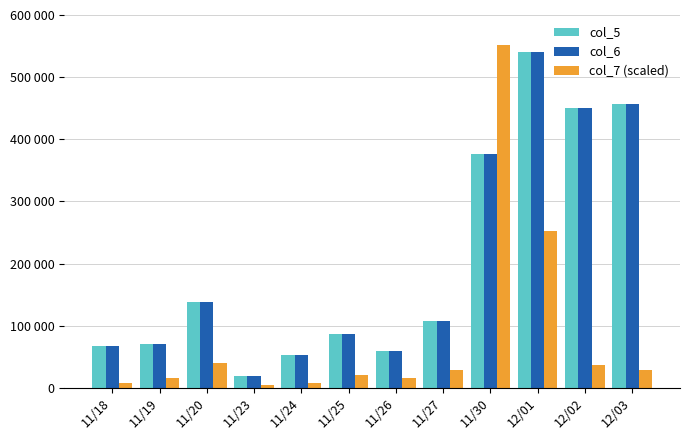

What is the total value across all series at 12/03?

942080